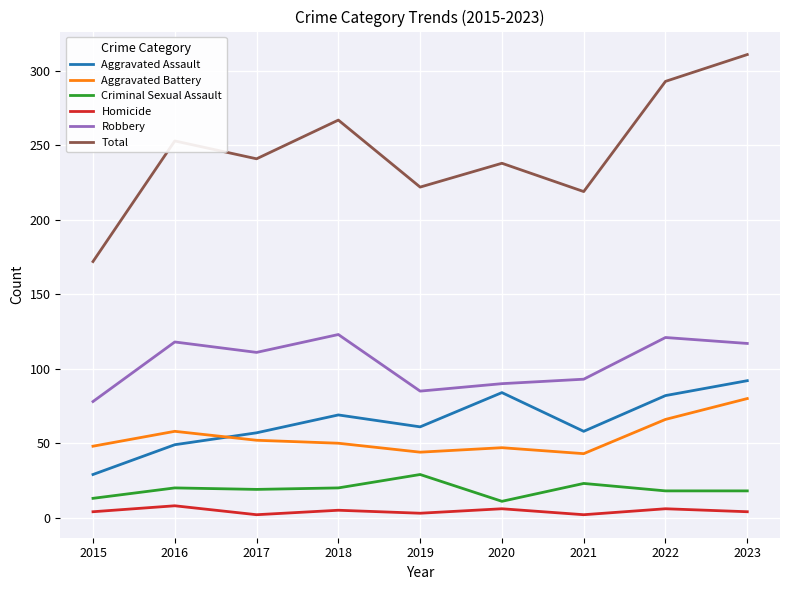

Is the value of Total at 2023 greater than the value of Homicide at 2023?

Yes